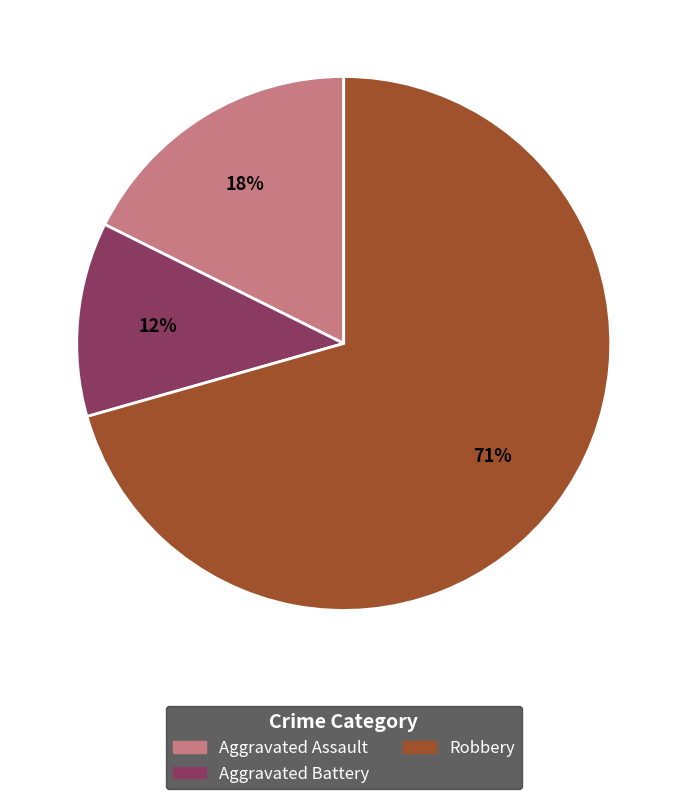

To the nearest percent, what portion does Aggravated Battery represent?

12%